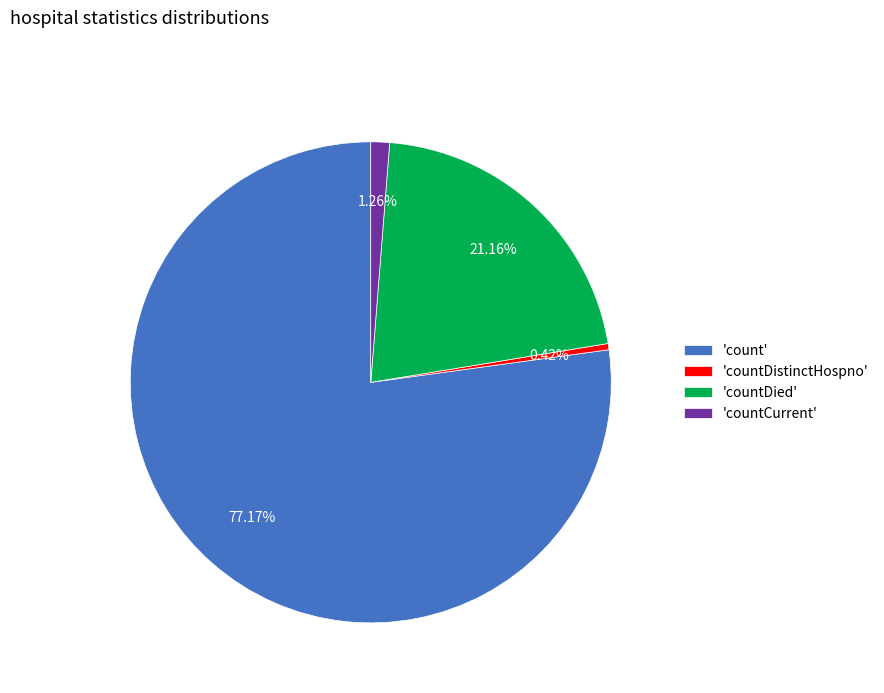

What is the largest slice in the pie chart?

'count'